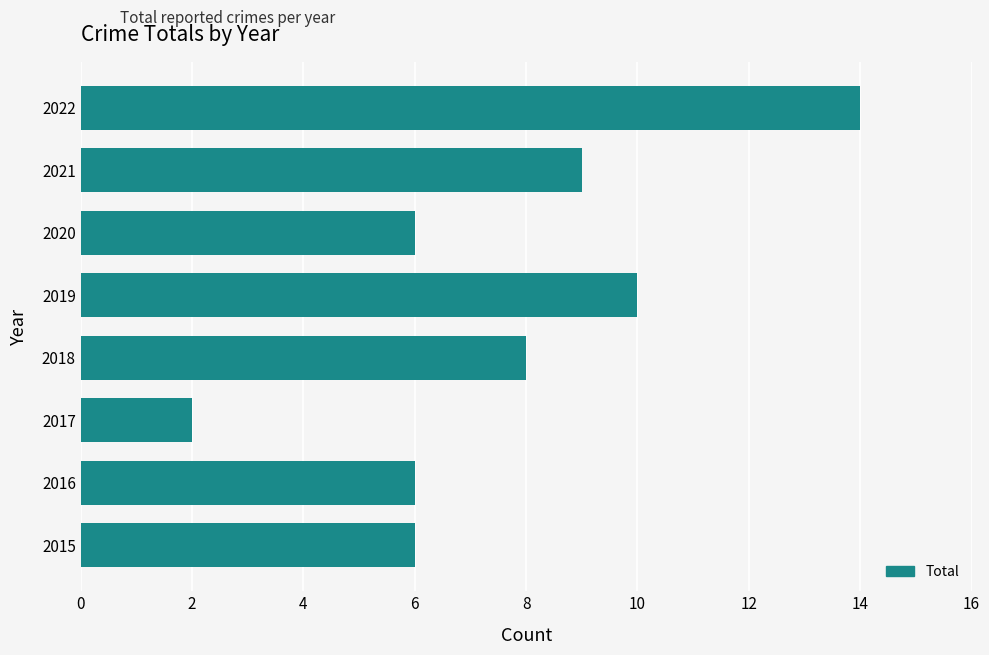

Between 2018 and 2022, which is larger?

2022